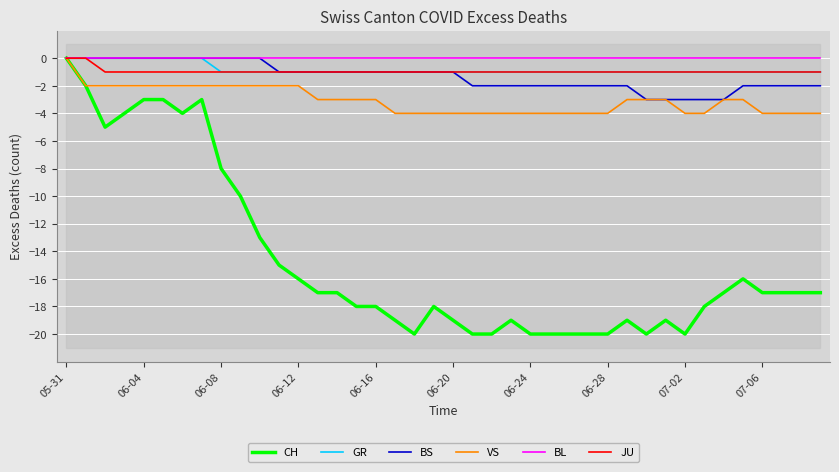

The value of VS at 06-04 is -2. True or false?

True